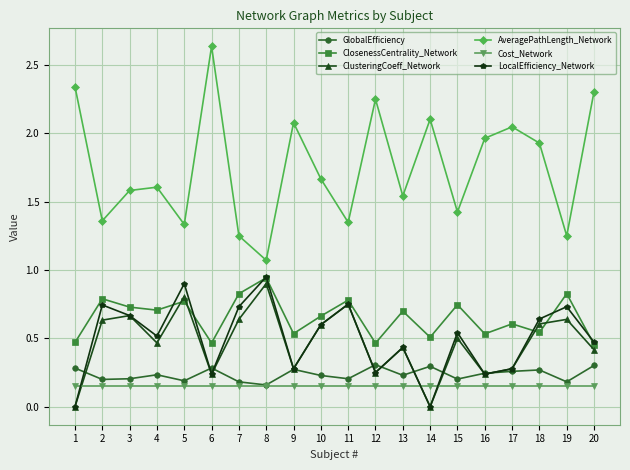

At which label does ClosenessCentrality_Network reach its peak?

8